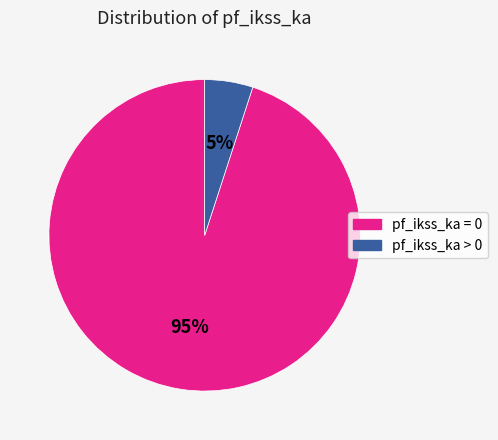

How many slices are in this pie chart?

2